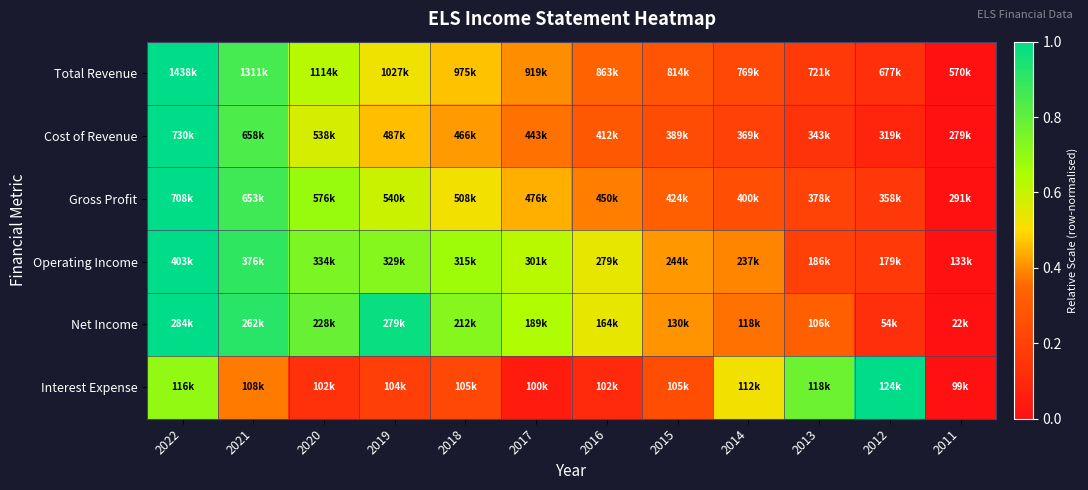

What is the maximum value shown in the chart?

1.0